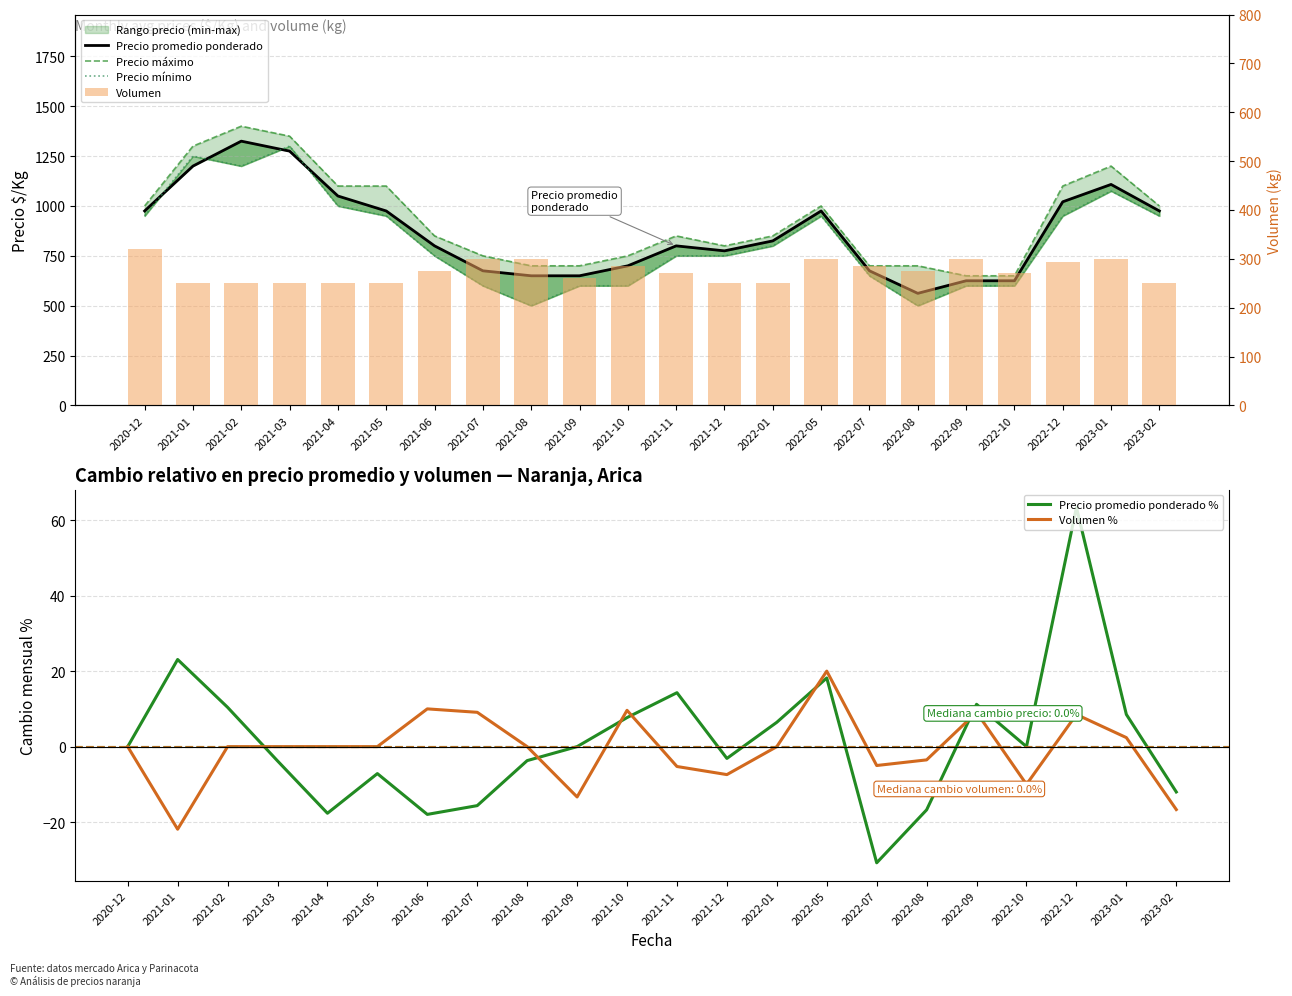

Which series has the largest total across all categories?

Precio máximo